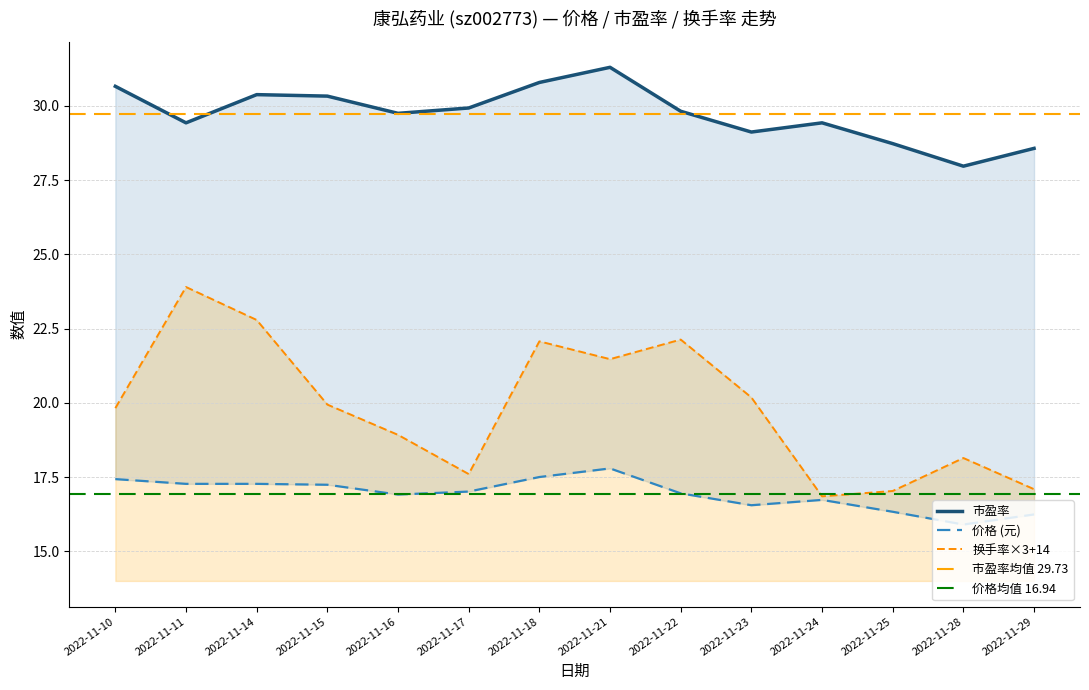

What is the difference between the second highest and second lowest values in the 市盈率 series?

2.2